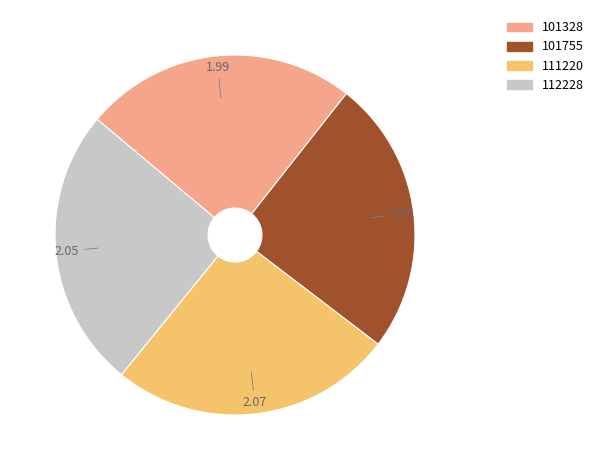

The 112228 slice represents 25% of the pie. True or false?

True